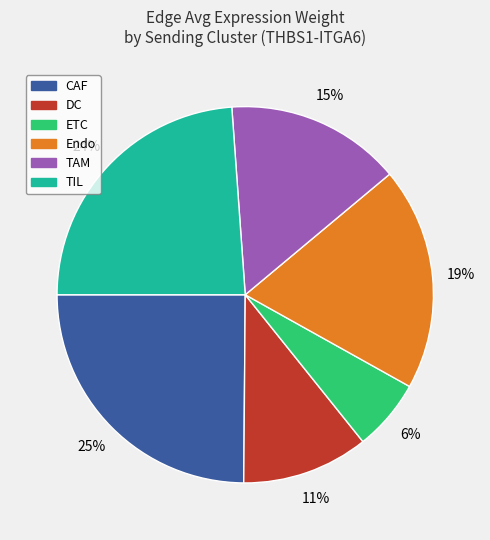

Which category has the biggest portion of the pie?

CAF